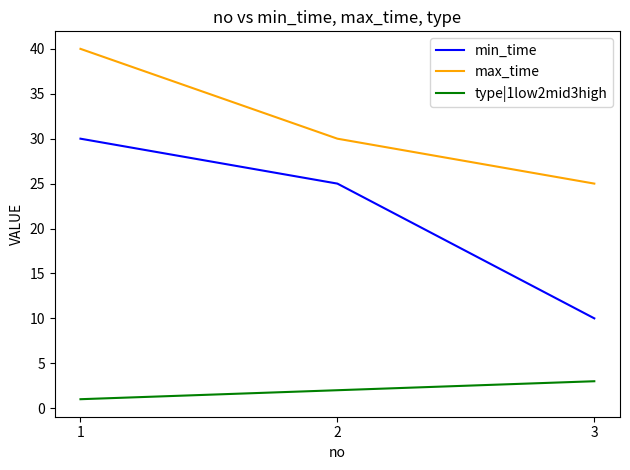

What is the spread (max minus min) of values at 2?

28